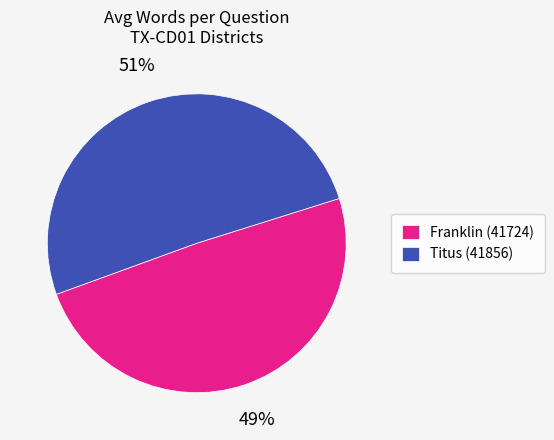

To the nearest percent, what is the average slice percentage?

50%